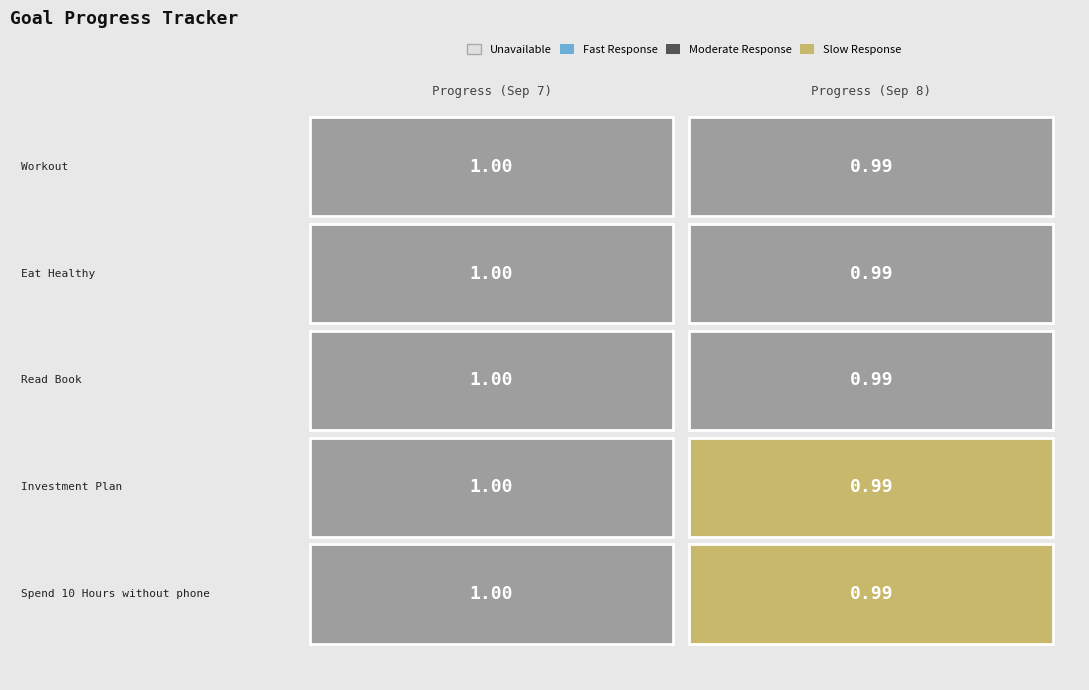

At which label does Progress reach its peak?

Workout